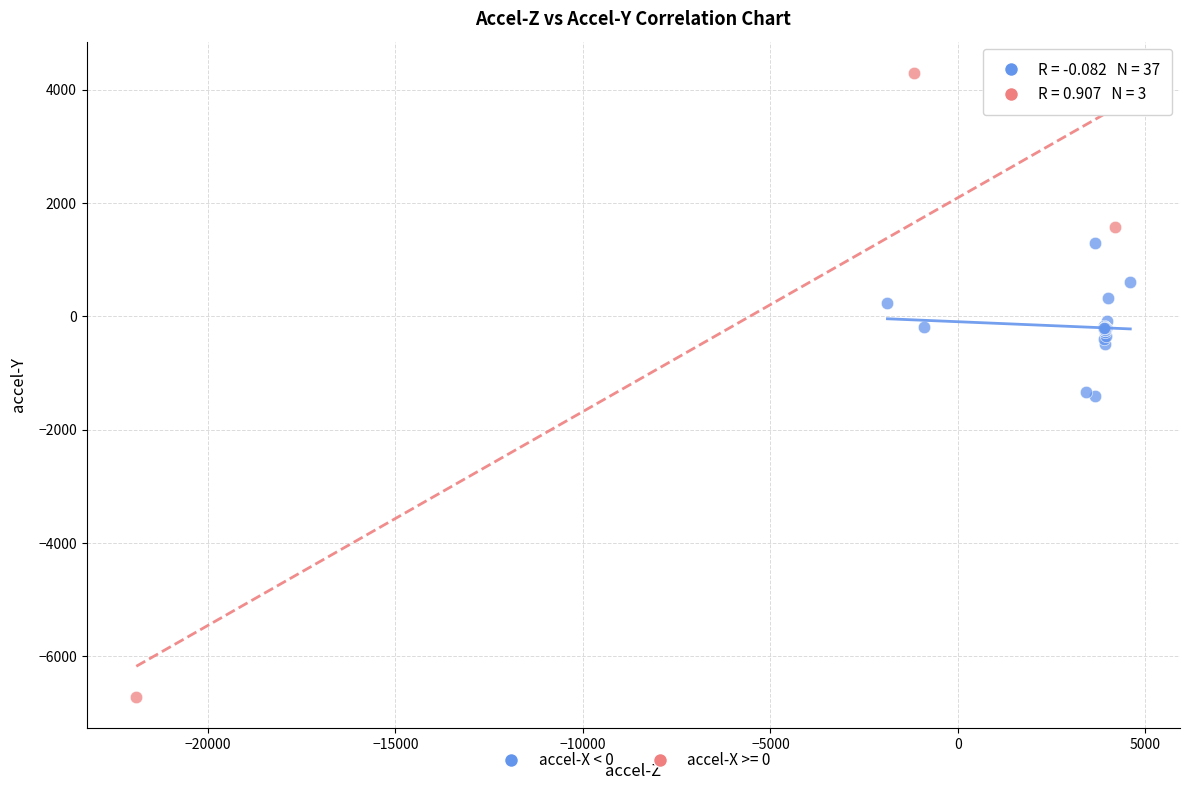

Which series reaches the maximum Y coordinate?

accel-X >= 0